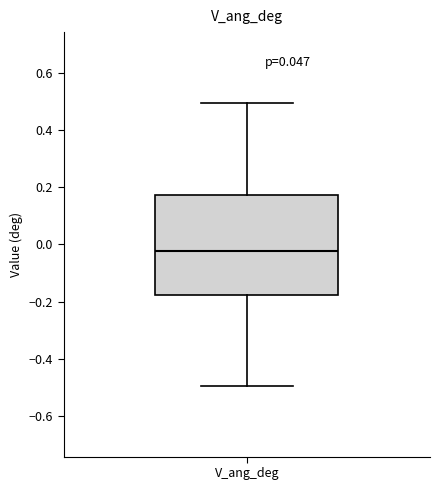

Transcribe this box plot: give where the median line is, the range the box spans, and where the two whiskers end, as read against the y-axis. The values are not printed on the chart, so give them approximately, as read against the axis.

median -0.02, box -0.18 to 0.18, whiskers -0.50 to 0.50